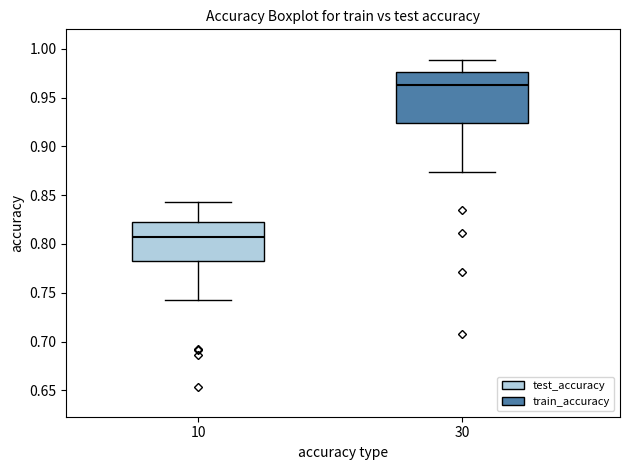

Reading left to right, transcribe this box plot: for each box, give where its median line is, the range the box spans, and where its two whiskers end, as read against the y-axis. The values are not printed on the chart, so give them approximately, as read against the axis.

10: median 0.805, box 0.785 to 0.825, whiskers 0.740 to 0.845
30: median 0.965, box 0.925 to 0.975, whiskers 0.875 to 0.990